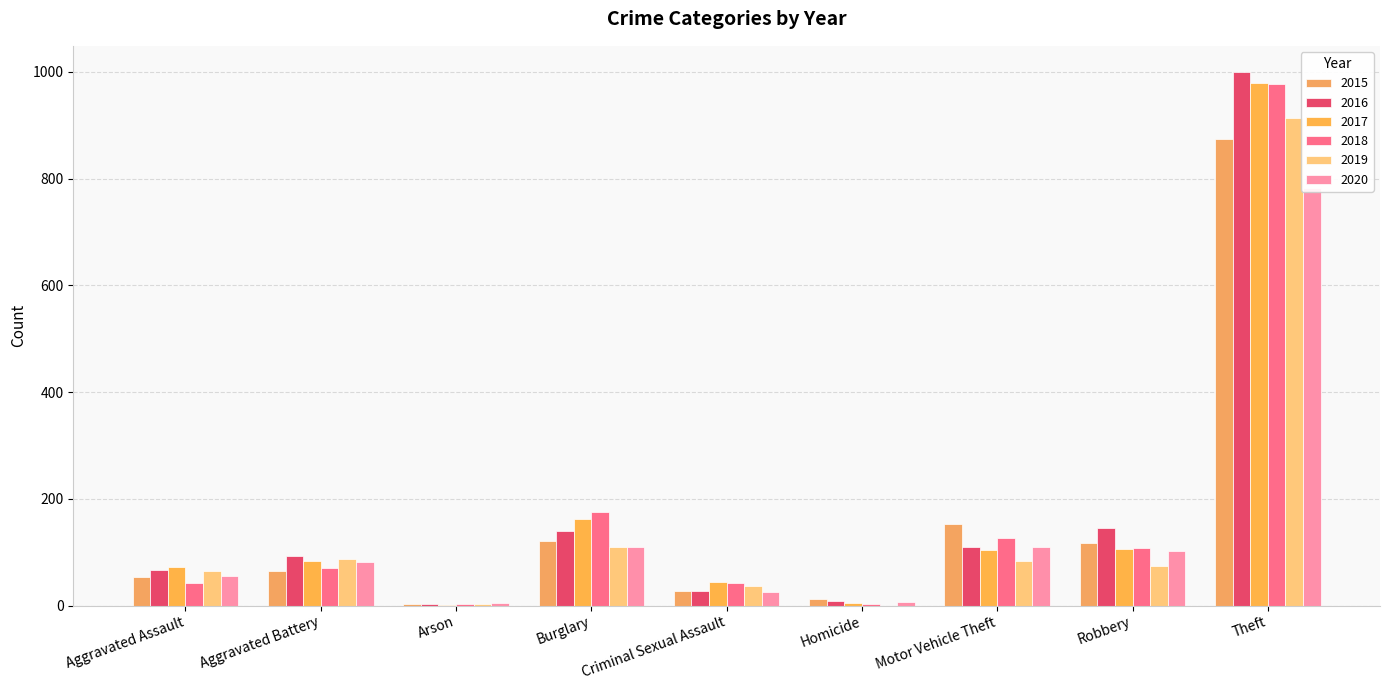

At which category is the sum across all series the highest?

Theft